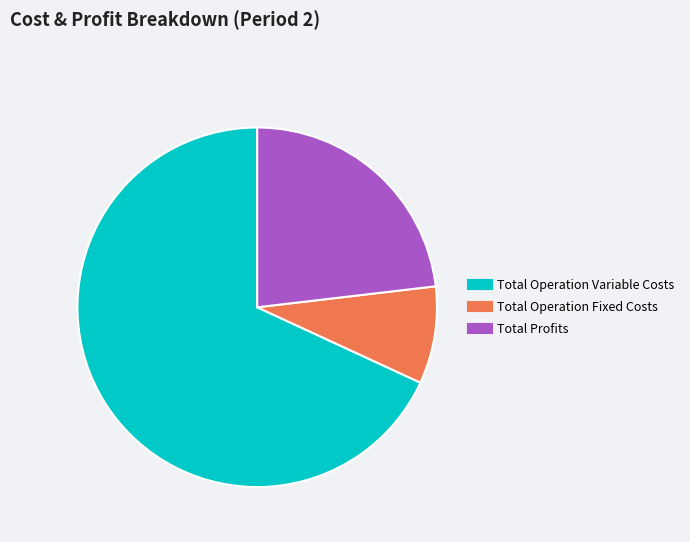

Is there any slice that represents more than half of the pie?

Yes